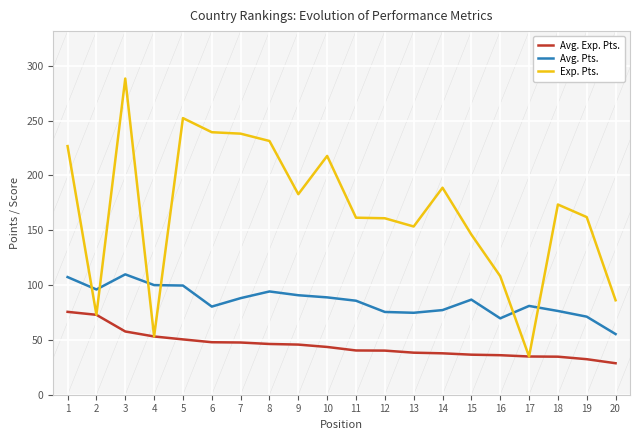

List the labels in order of Avg. Pts. value, smallest first.

20, 16, 19, 13, 12, 18, 14, 6, 17, 11, 15, 7, 10, 9, 8, 2, 5, 4, 1, 3